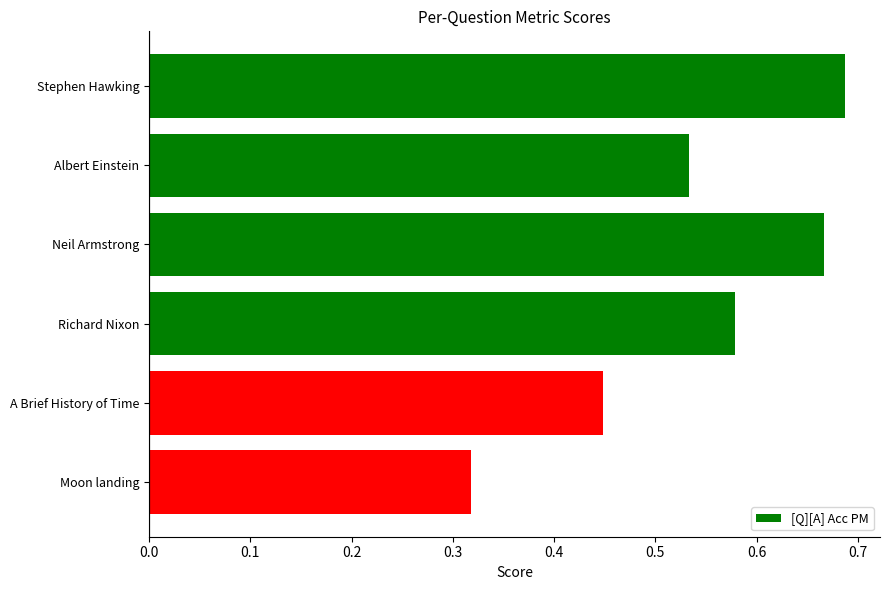

What is the change in value from Albert Einstein to Neil Armstrong?

+0.1